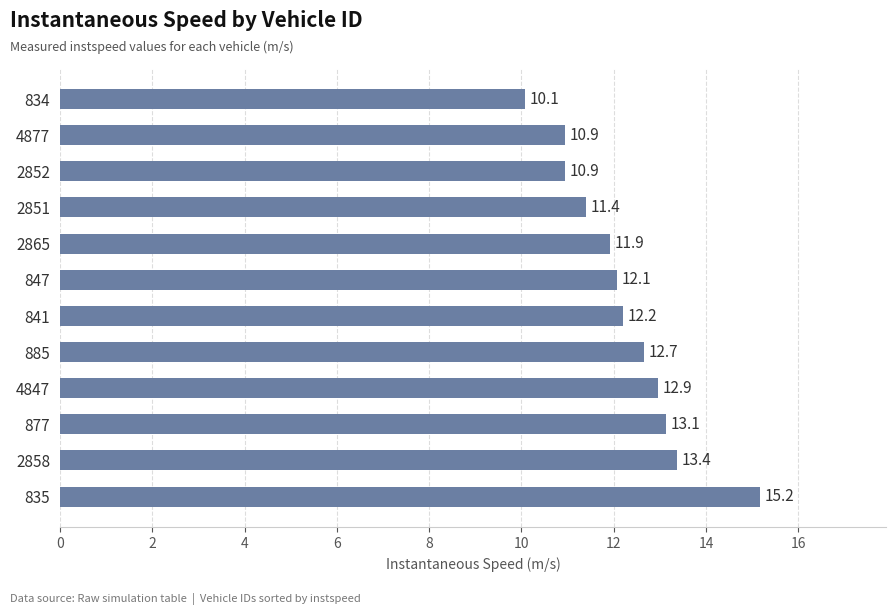

What is the smallest value displayed?

10.1